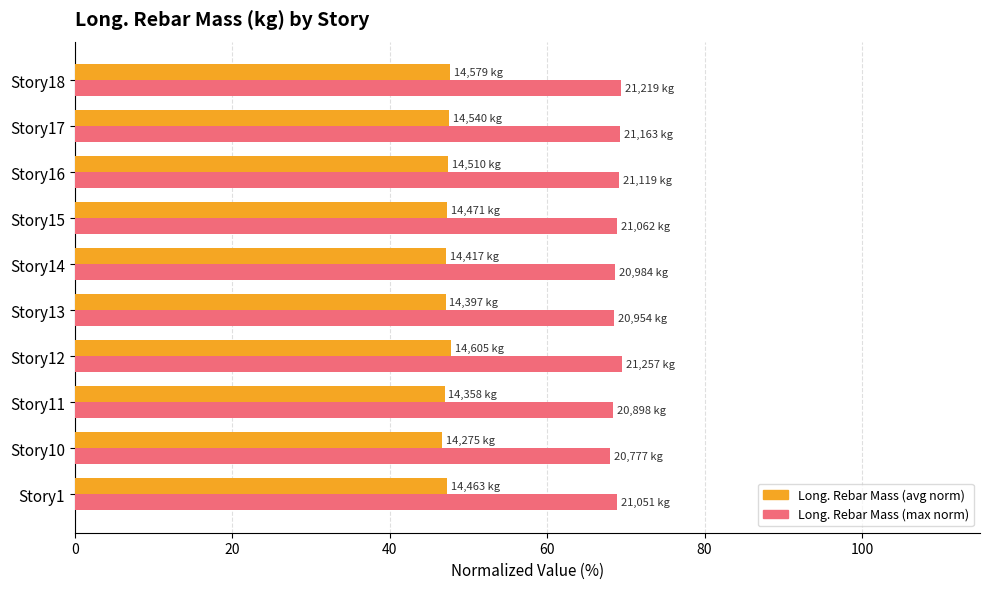

What is the total value across all series at Story16?

116.5